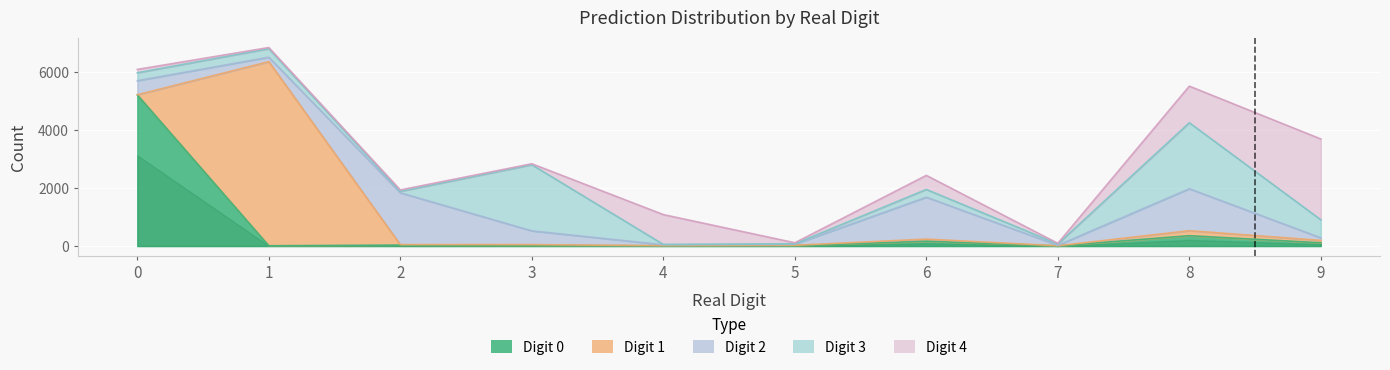

How many categories are shown in the chart?

10